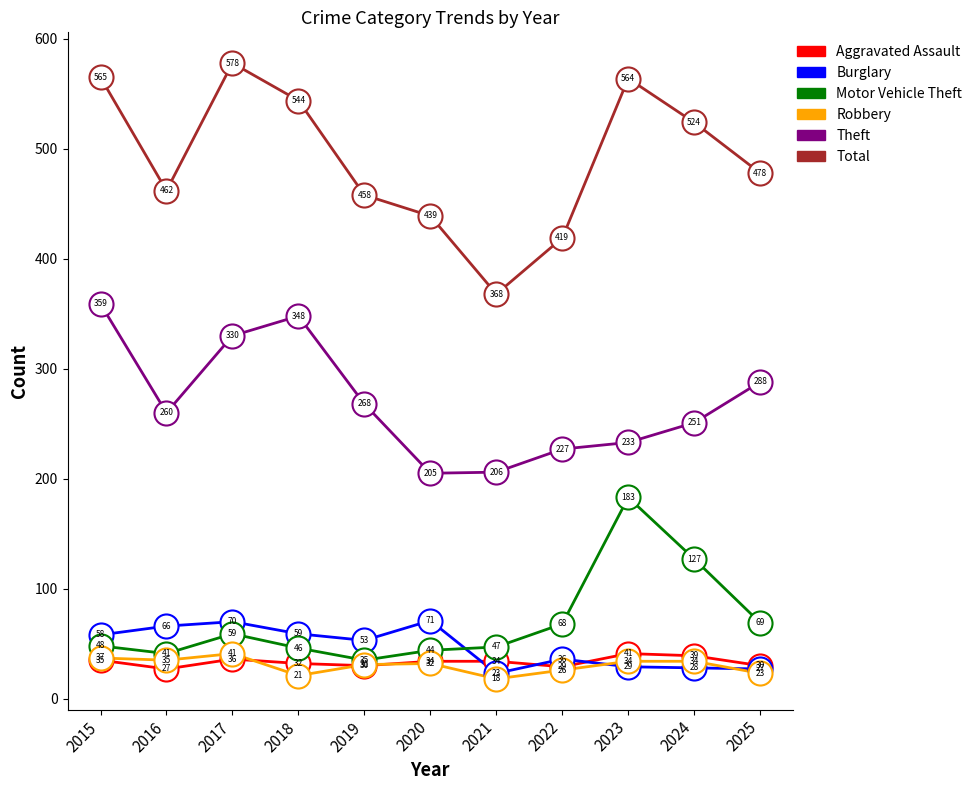

At which category is the sum across all series the highest?

2017